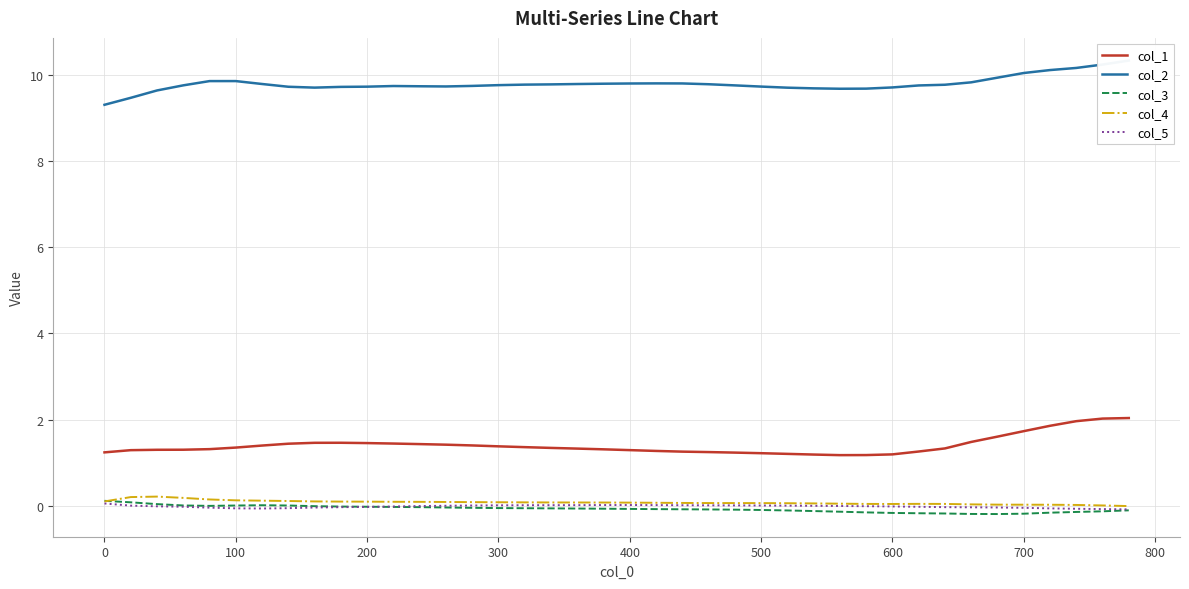

What is the highest value of the col_1 series?

2.0